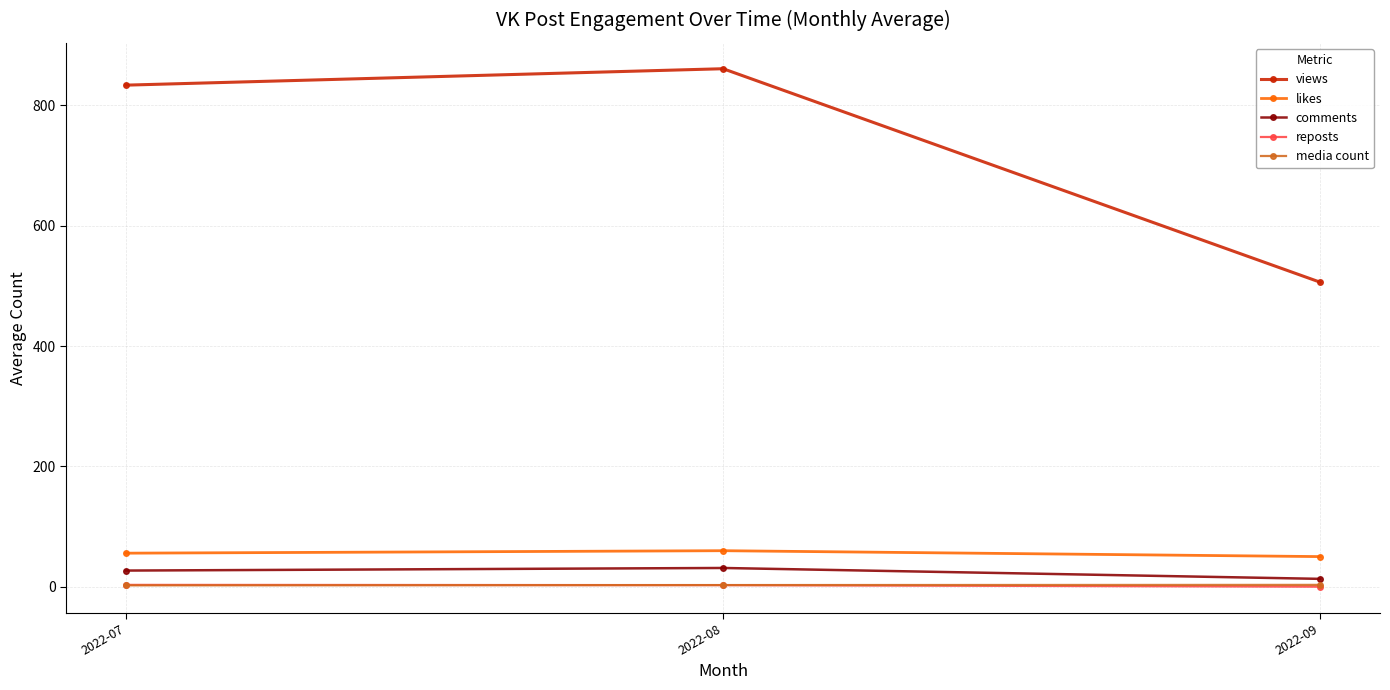

How many distinct data groups are displayed?

5